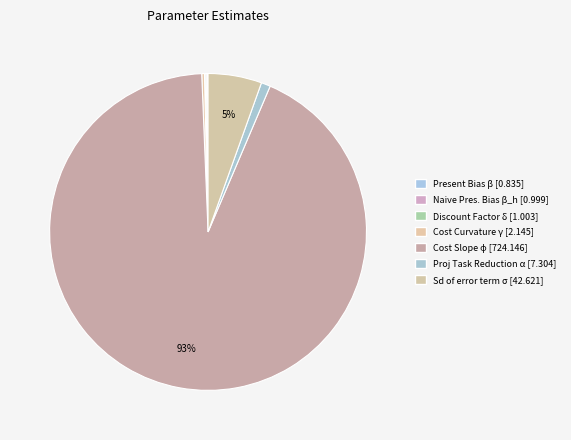

Is there any slice that represents more than half of the pie?

Yes